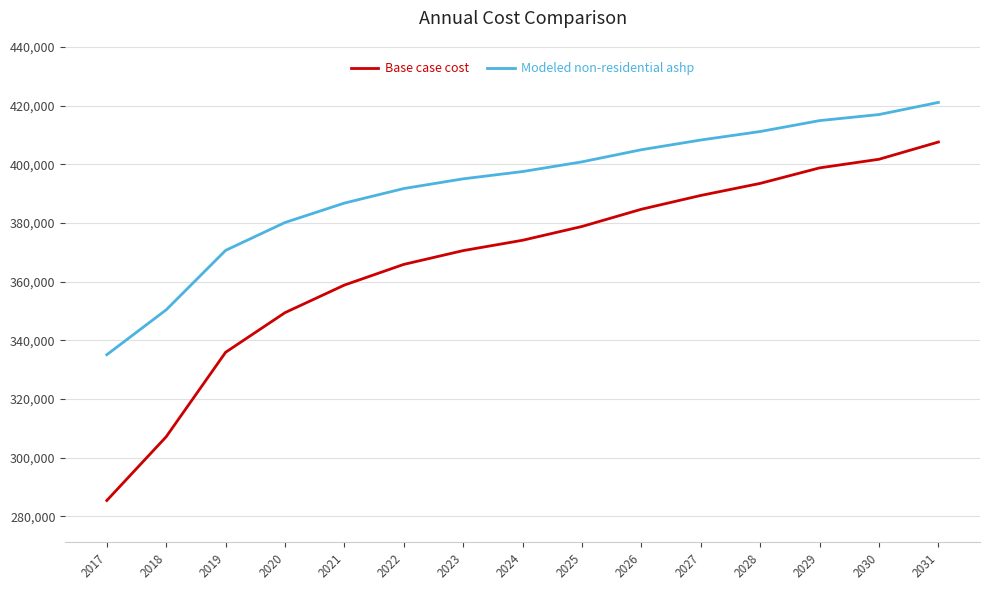

What is the difference between the highest and lowest values at 2025?

22039.4